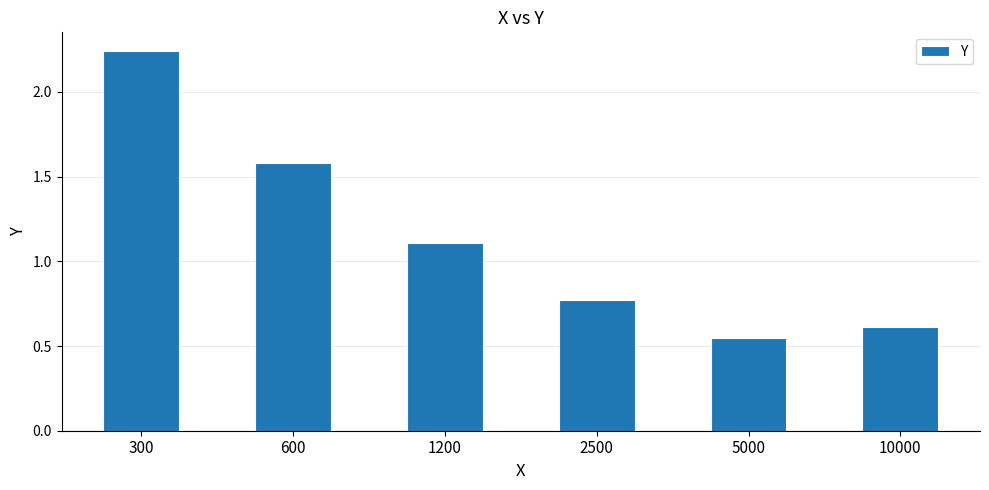

What is the average value?

1.1